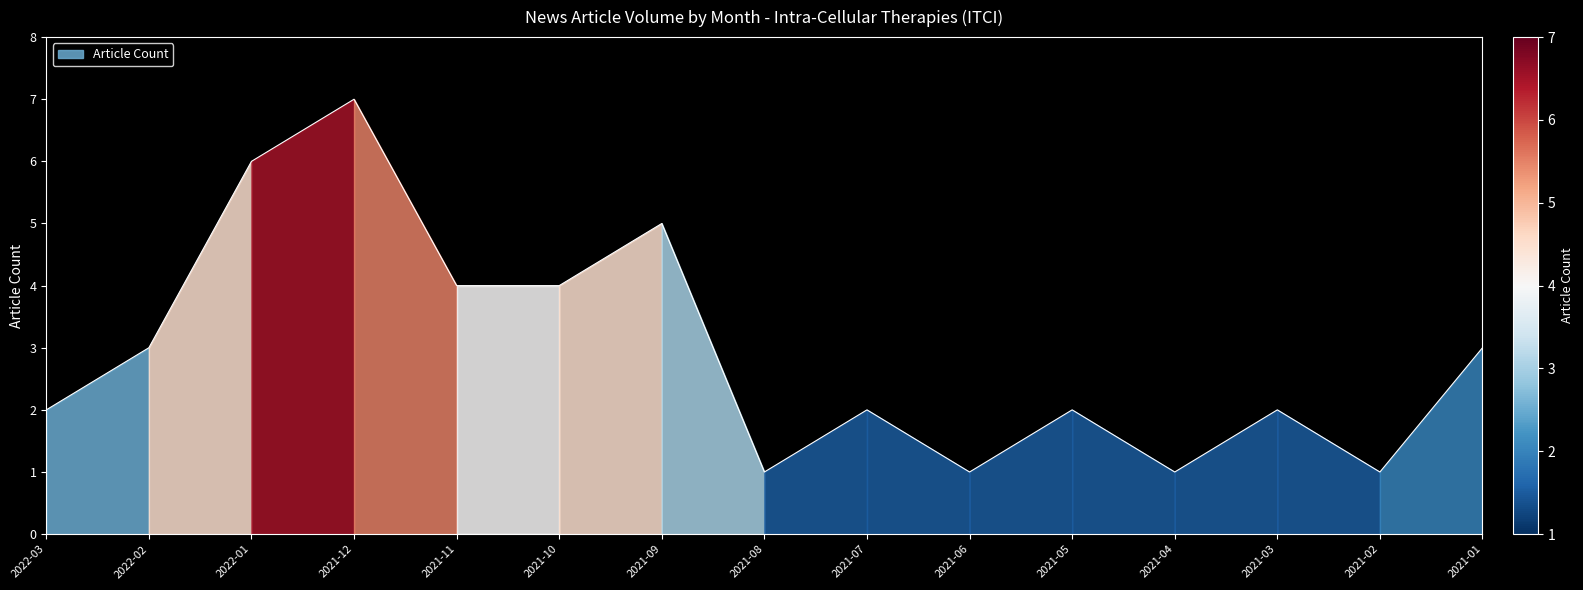

Where does the data first go above 2?

2022-02